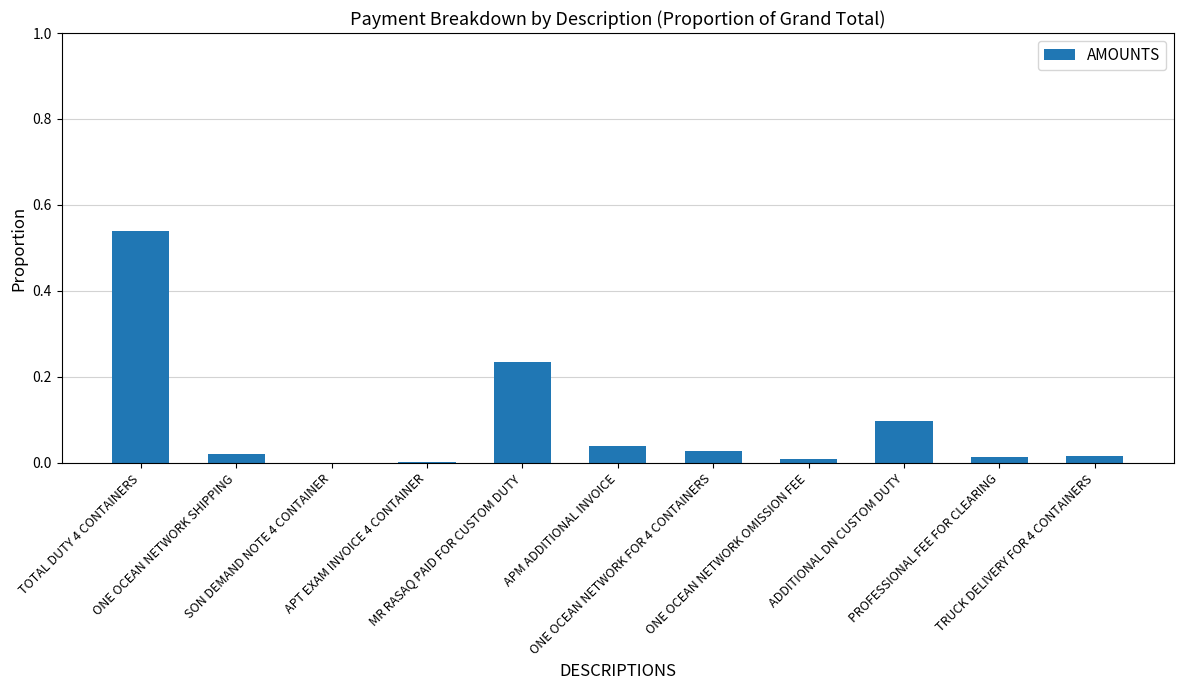

What is the sum of all values?

1.0